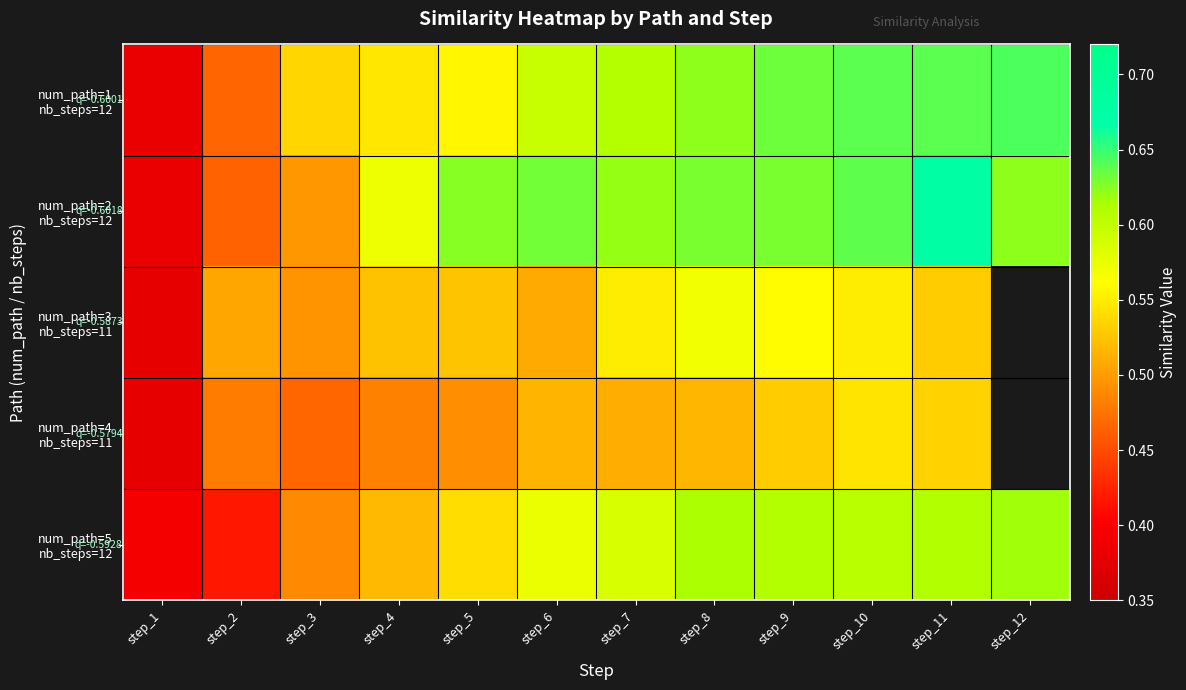

How many series are shown in this chart?

5